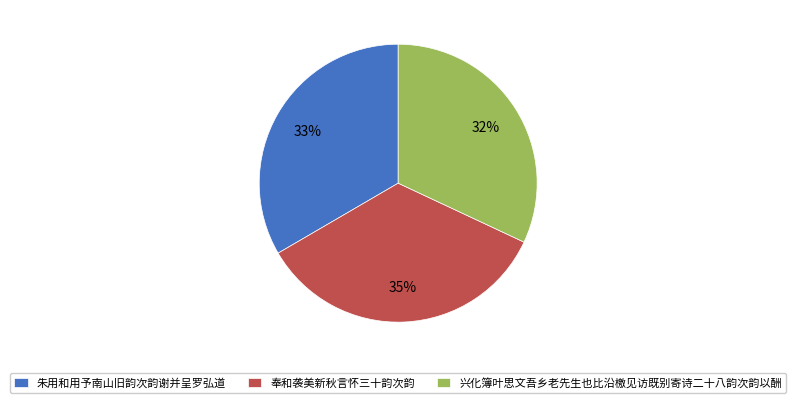

Which category has the smallest portion of the pie?

兴化簿叶思文吾乡老先生也比沿檄见访既别寄诗二十八韵次韵以酬